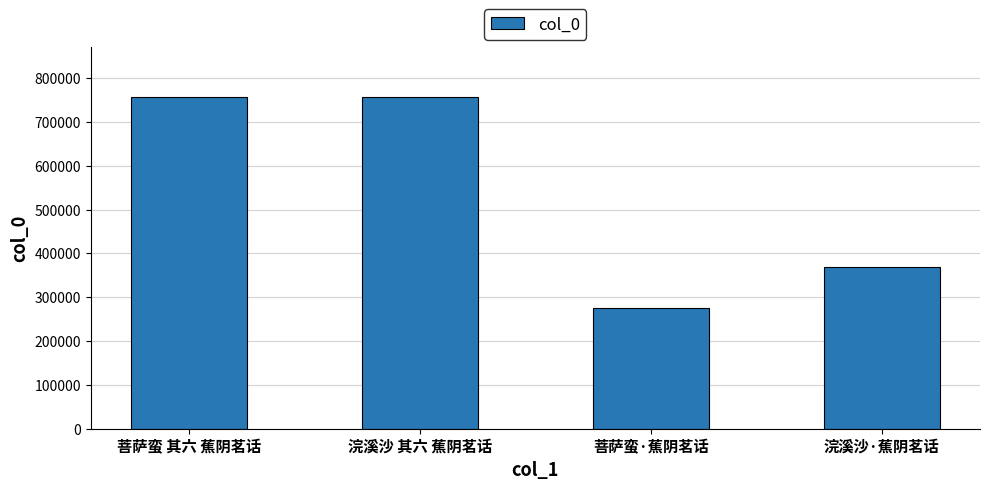

What is the difference between the maximum and minimum values?

481404